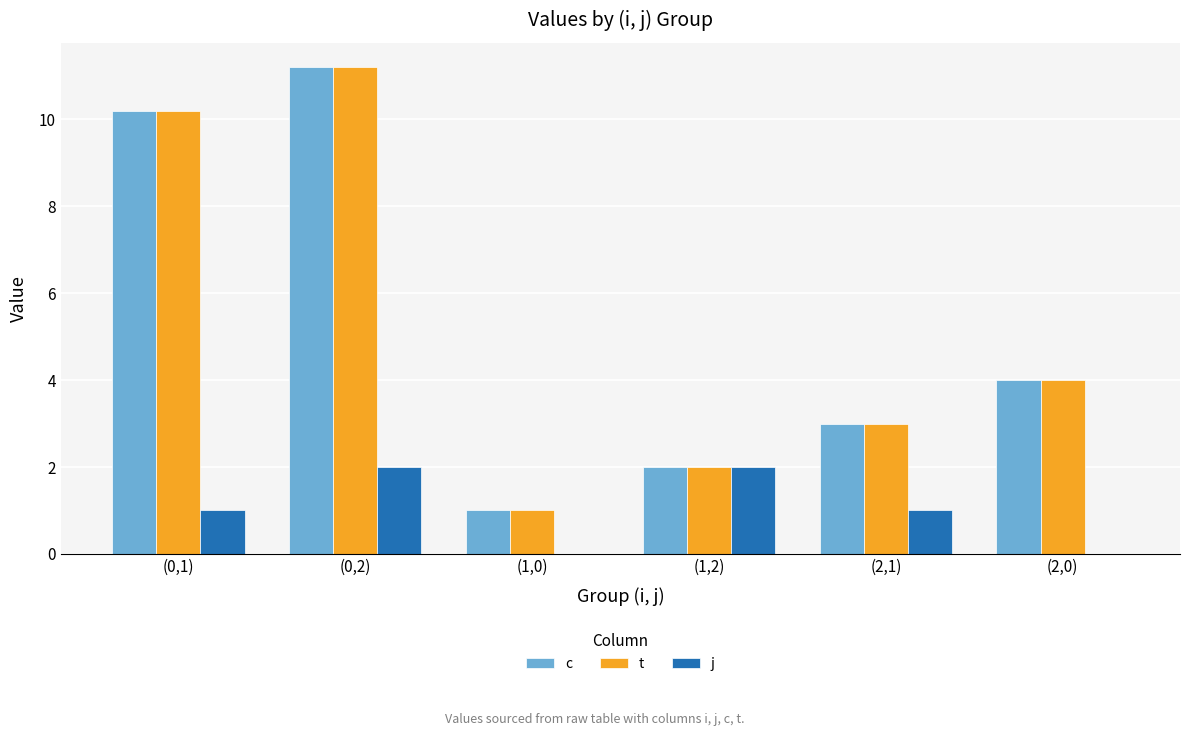

What value does the j series have at (2,1)?

1.0